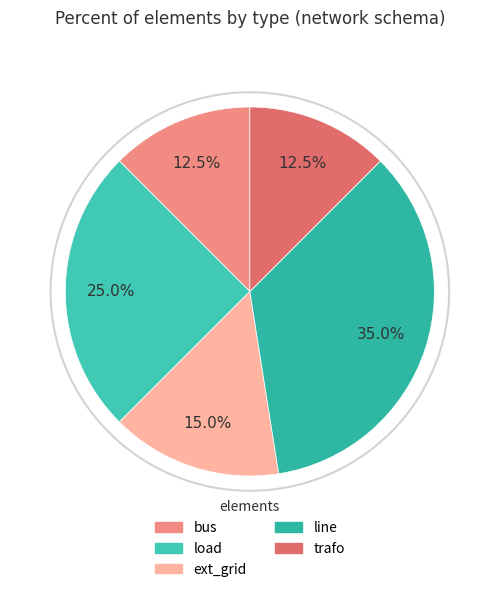

Count the number of slices in the pie.

5